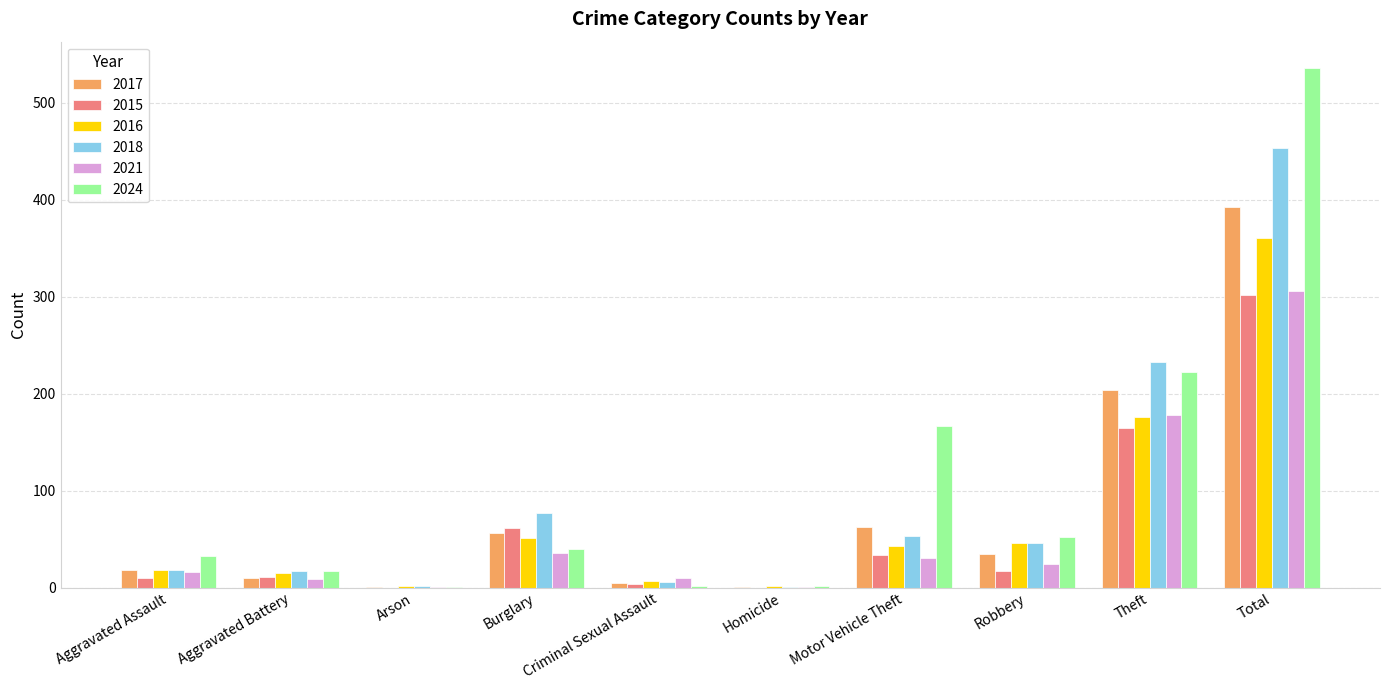

Which label corresponds to the largest value in the chart?

Total